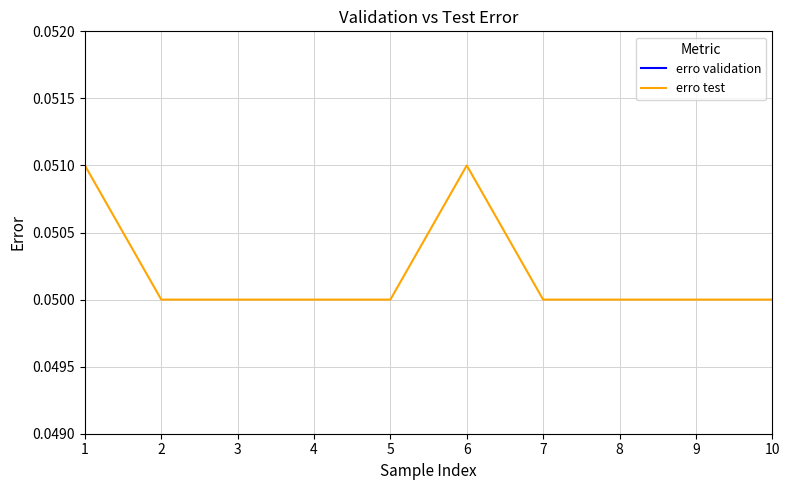

Rank the series by their maximum value, from highest to lowest.

erro test, erro validation